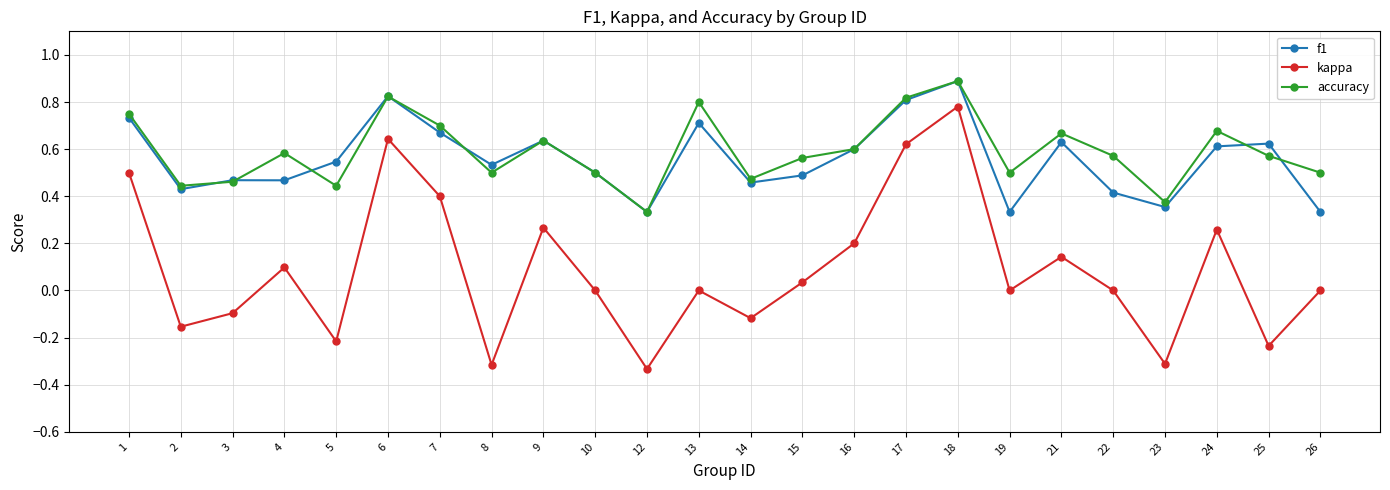

In kappa, how many points are higher than both neighbors (excluding endpoints)?

7